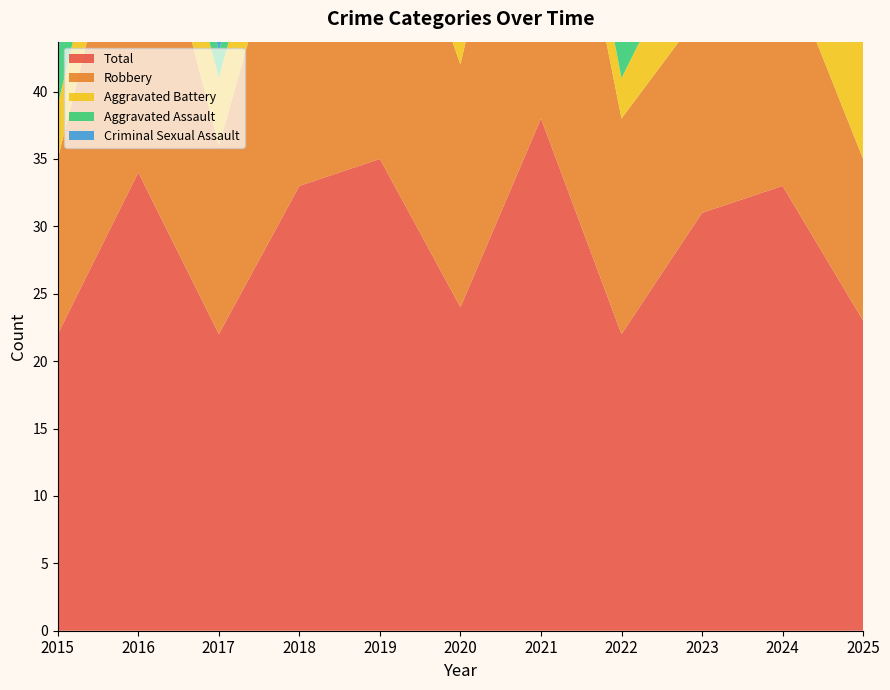

Reading left to right, transcribe all the data shown in this chart.

Aggravated Assault: 4	4	2	2	6	1	4	3	6	4	2
Aggravated Battery: 4	5	5	6	5	5	4	3	7	10	9
Criminal Sexual Assault: 1	0	1	1	0	0	0	0	3	2	0
Robbery: 13	25	14	24	24	18	30	16	15	17	12
Total: 22	34	22	33	35	24	38	22	31	33	23